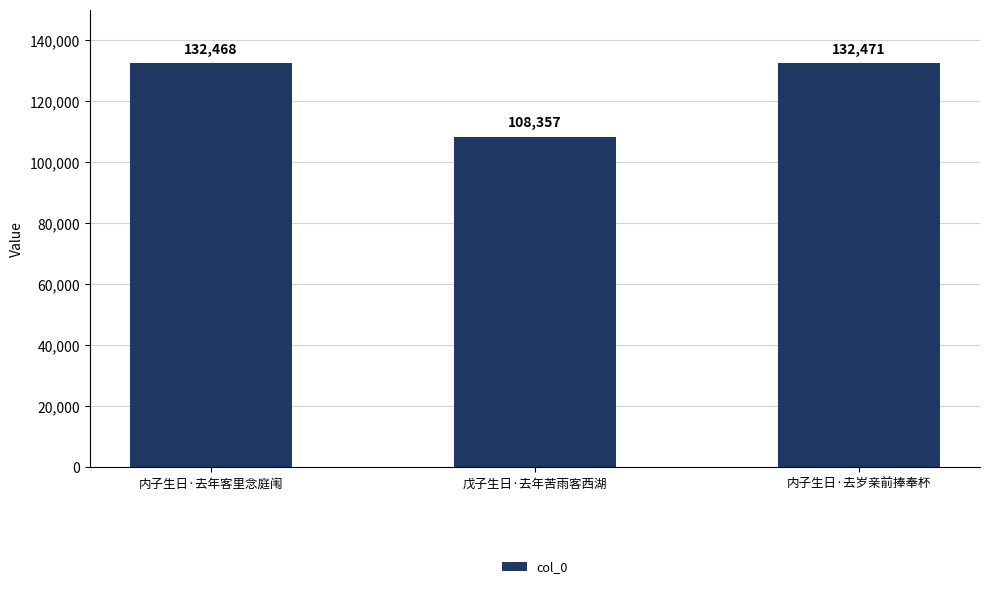

What is the label of the 1st bar from the right?

内子生日·去岁亲前捧奉杯